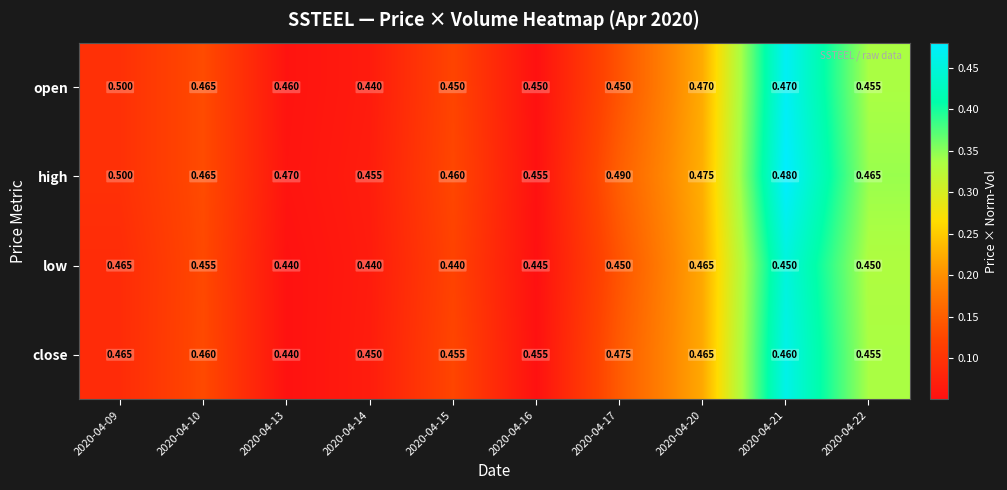

Which series has the largest total across all categories?

high